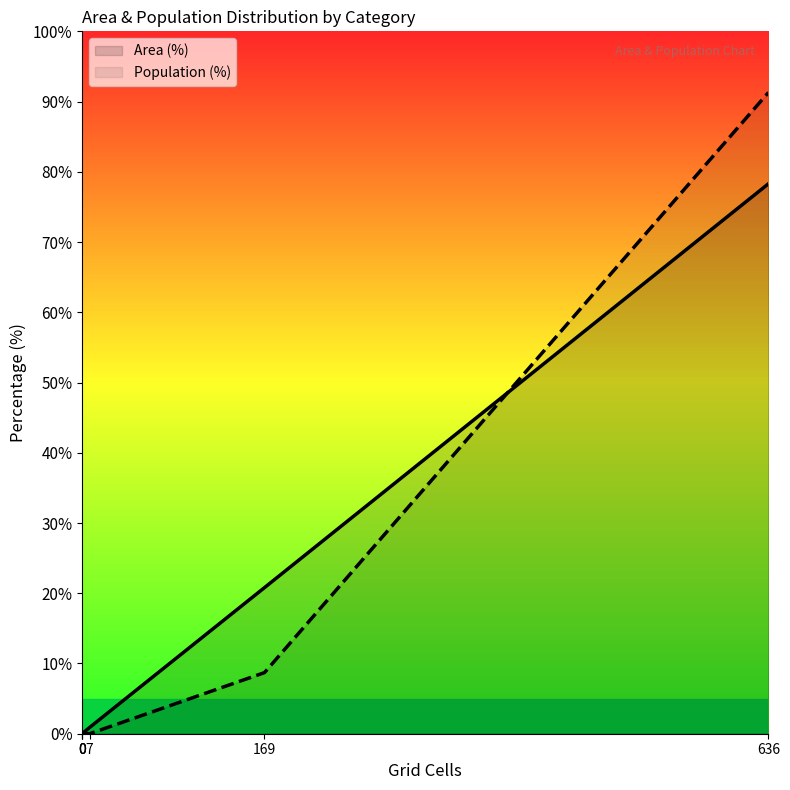

Reading right to left, transcribe all the data shown in this chart.

91.3	8.7	0.0	0.0	0.0	0.0